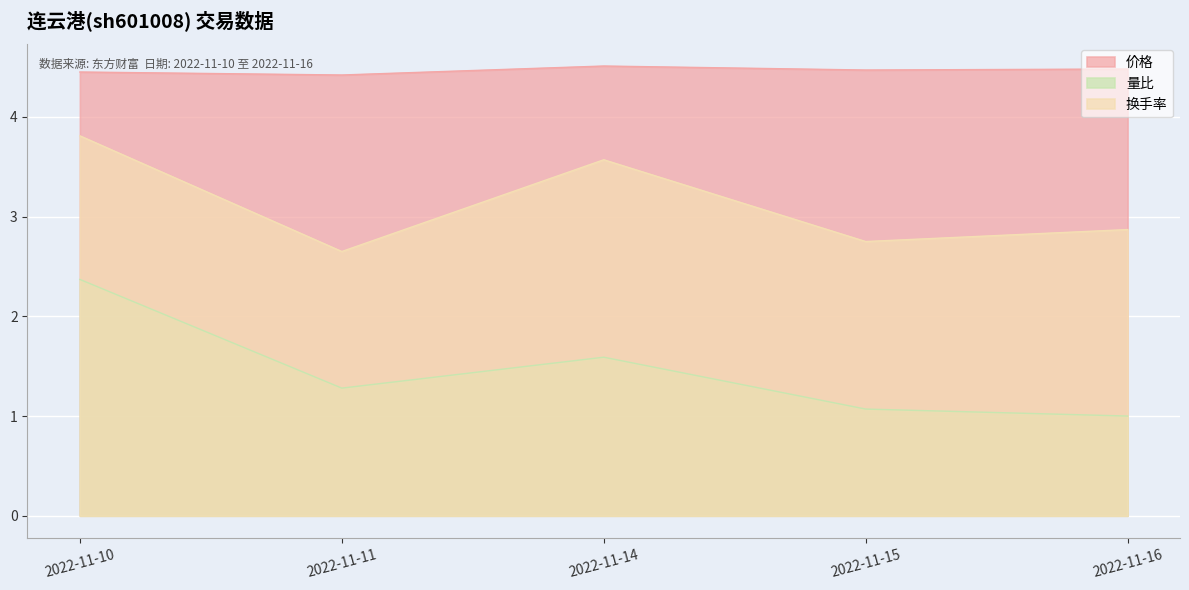

What is the lowest value of the 价格 series?

4.4